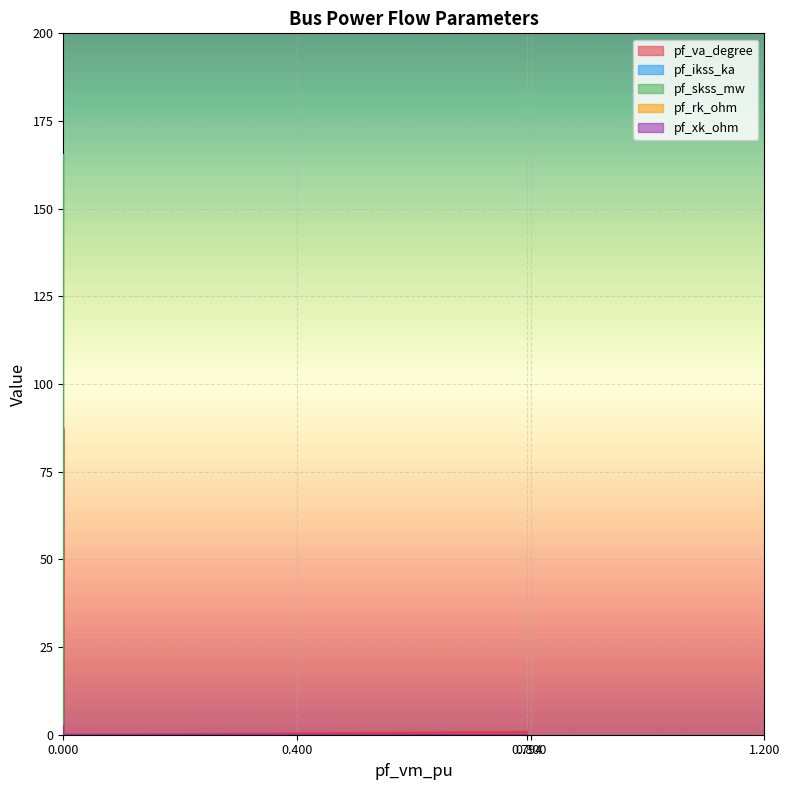

At Bus_0, list the series in order from smallest to largest.

pf_ikss_ka, pf_skss_mw, pf_rk_ohm, pf_xk_ohm, pf_va_degree